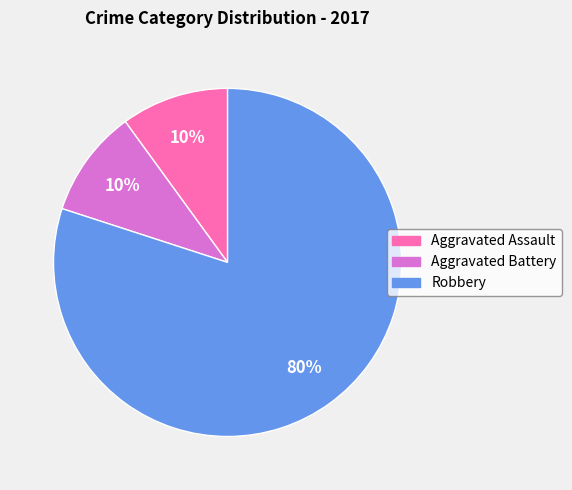

What percentage is the Aggravated Battery slice, to the nearest percent?

10%